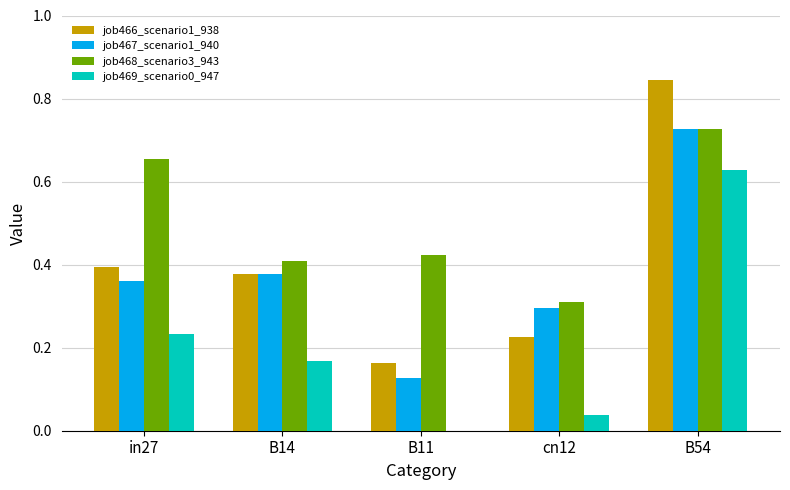

Which series has the largest total across all categories?

job468_scenario3_943